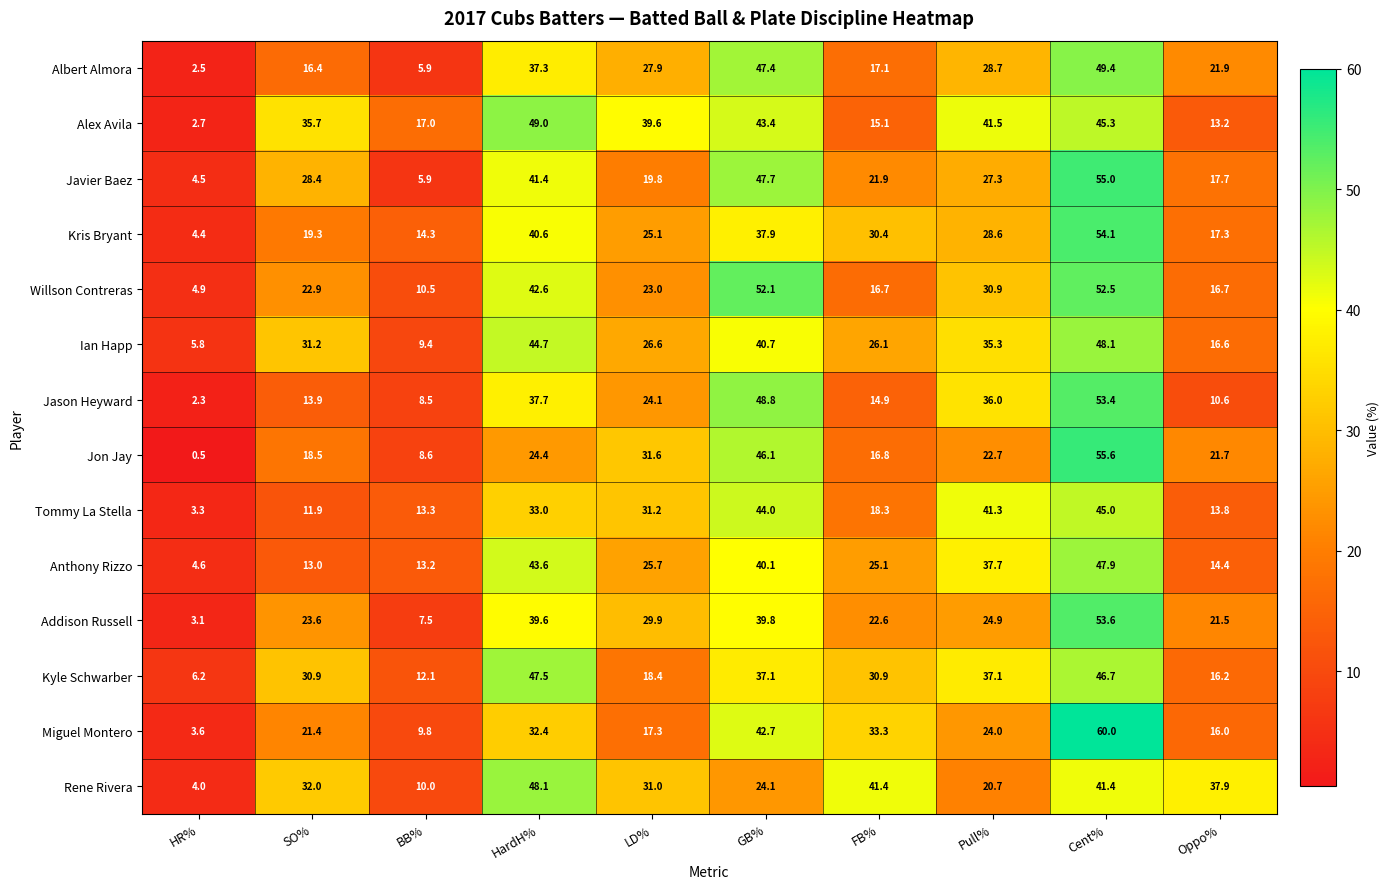

What is the average value of the Kris Bryant series?

27.2